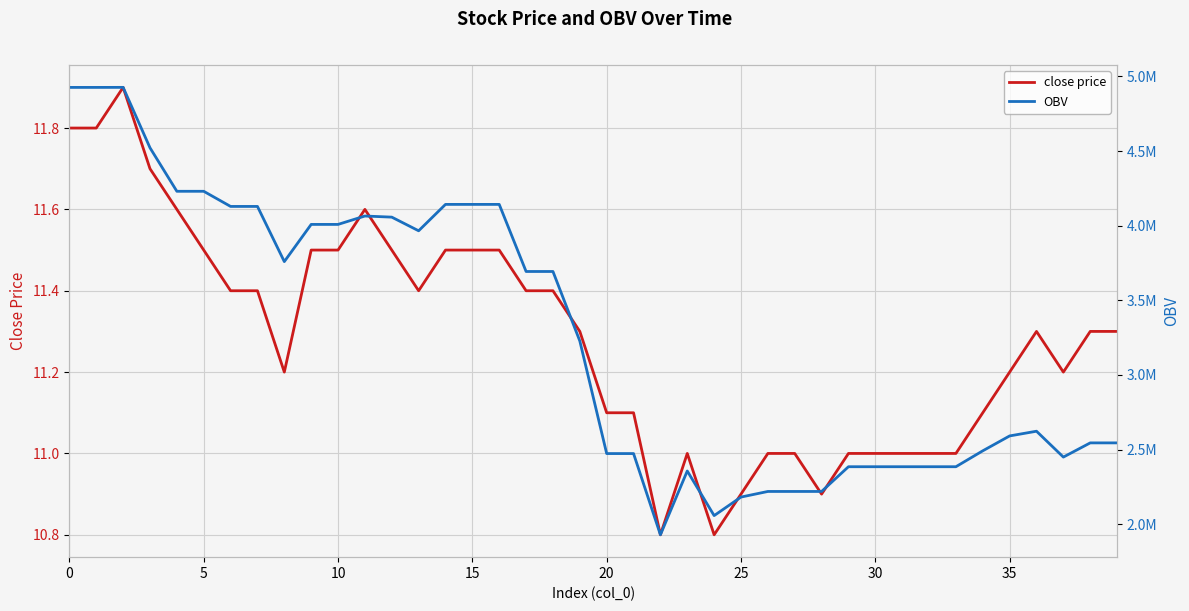

Is it true that close price equals 2.5 at 0?

False